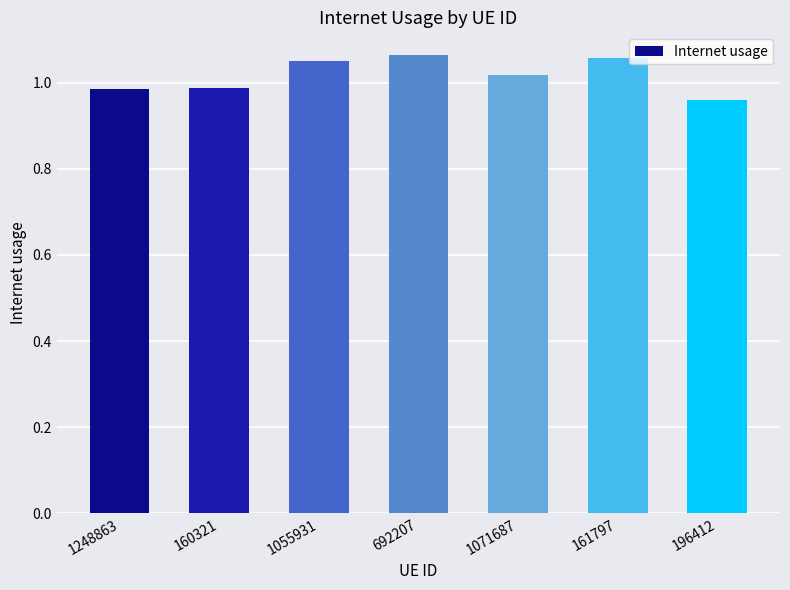

Which category has the lowest value across all series?

196412